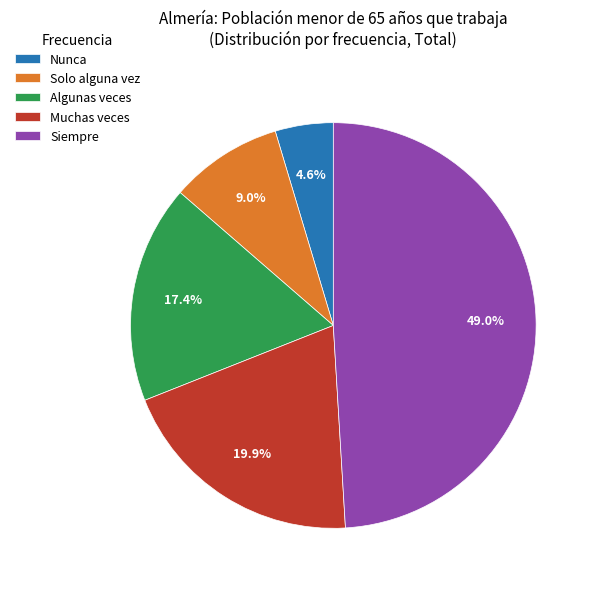

What portion of the pie excludes Siempre?

51.0%